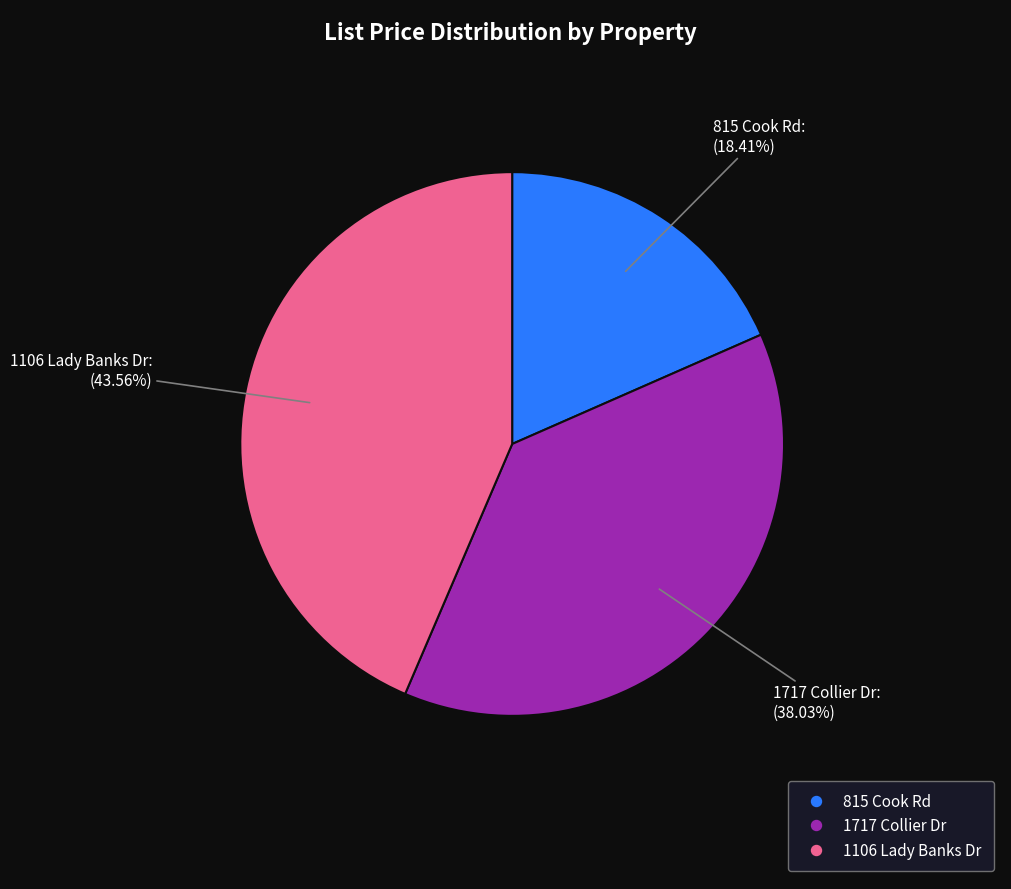

To the nearest percent, what is the combined percentage of 1717 Collier Dr and 815 Cook Rd?

56%